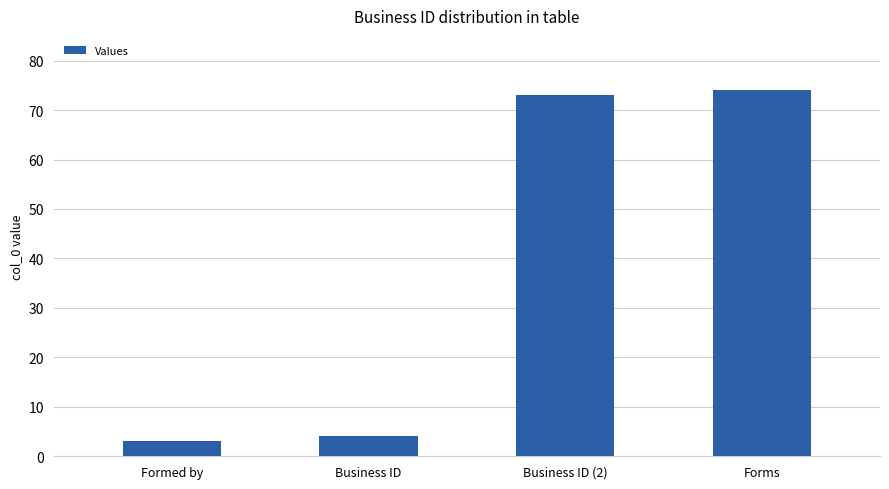

At which category does the chart reach its peak across all series?

Forms